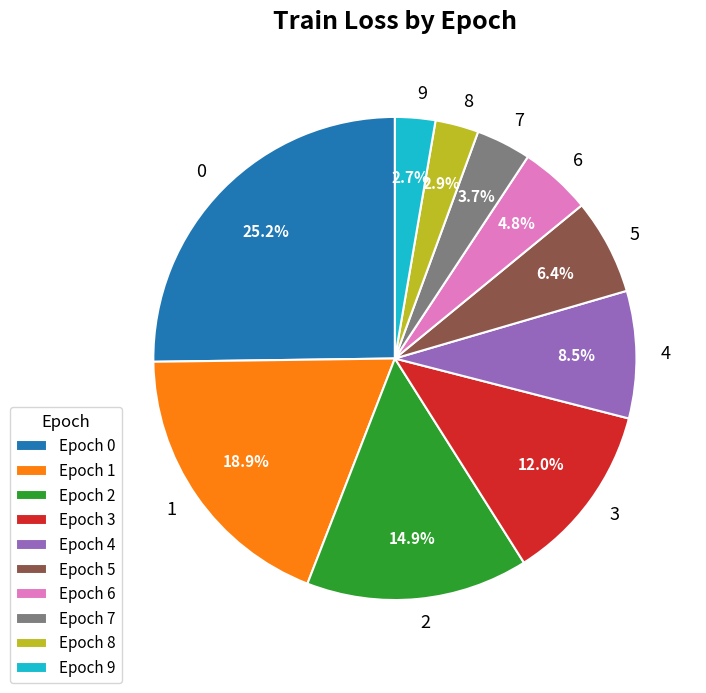

How many segments does this pie chart have?

10